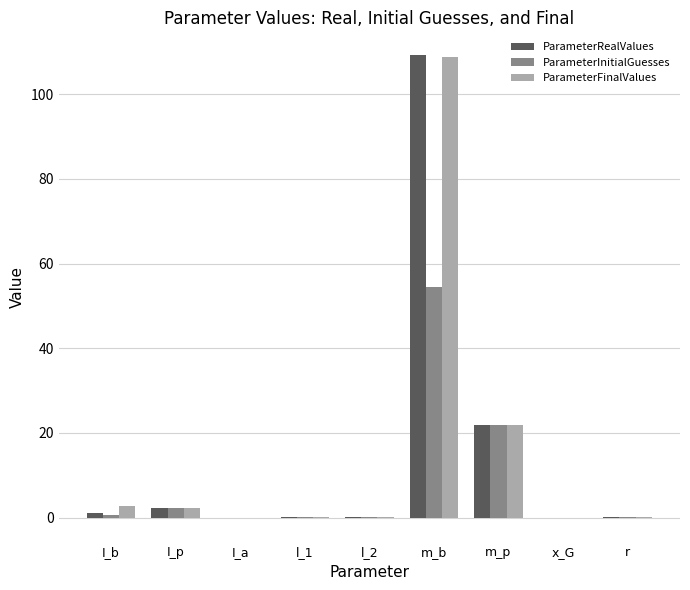

True or false: ParameterFinalValues has a value of 36.0 at m_p.

False